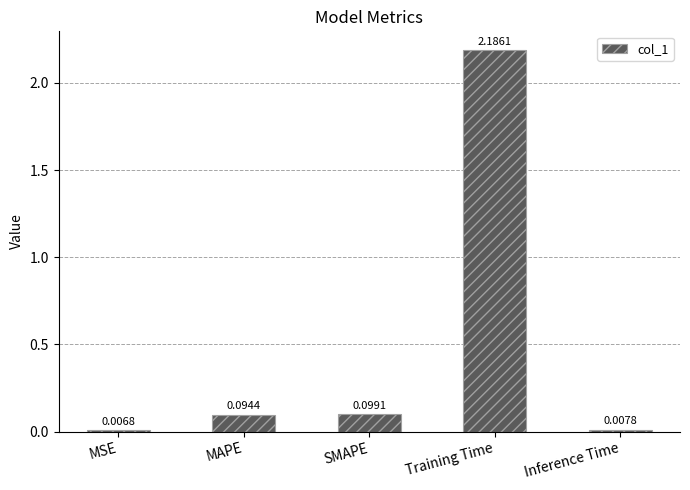

Which has a higher value, Inference Time or Training Time?

Training Time